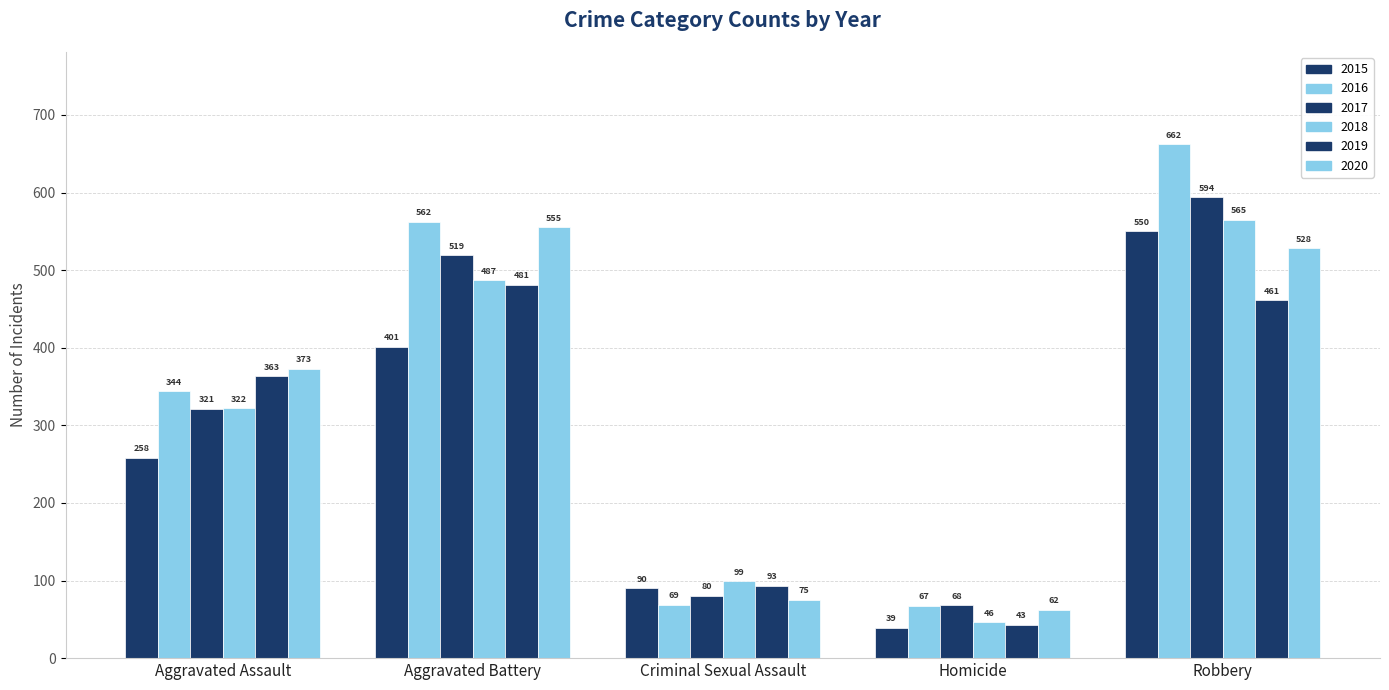

What is the label of the 1st bar from the left?

Aggravated Assault